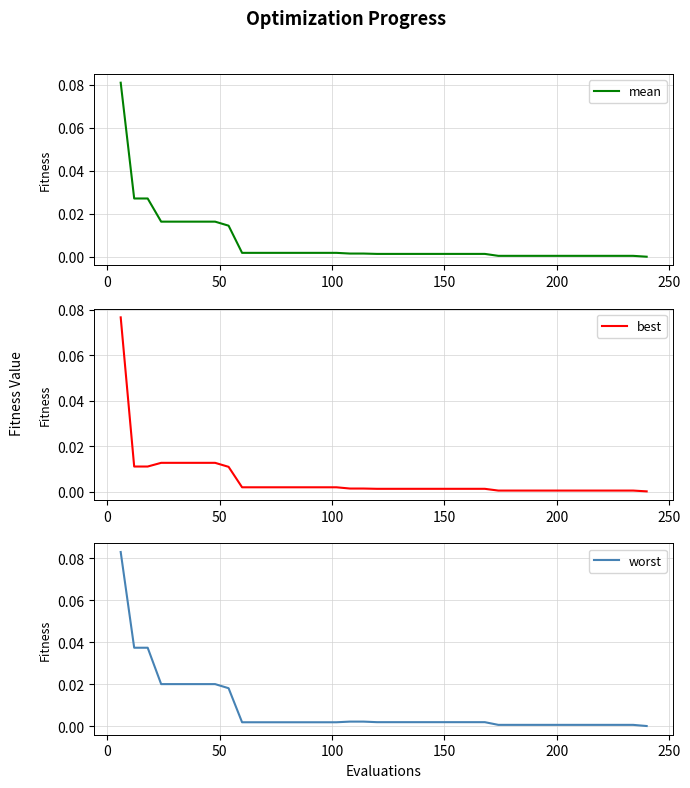

Which series has the largest total across all categories?

worst